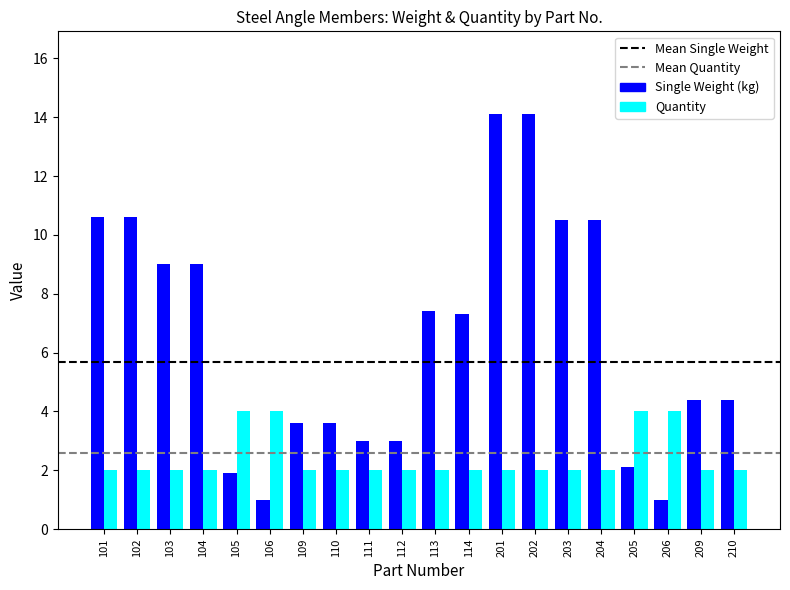

Which series has the widest spread of values?

Single Weight (kg)